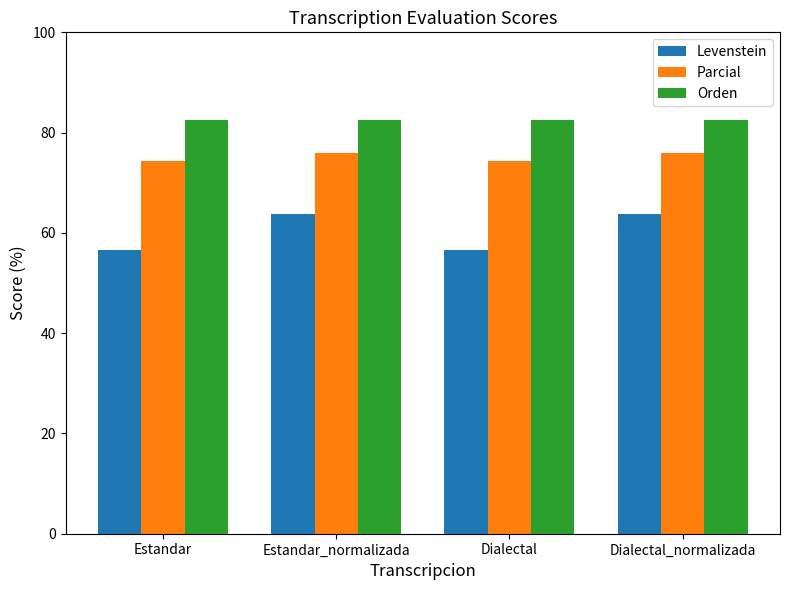

What is the maximum value shown in the chart?

82.6